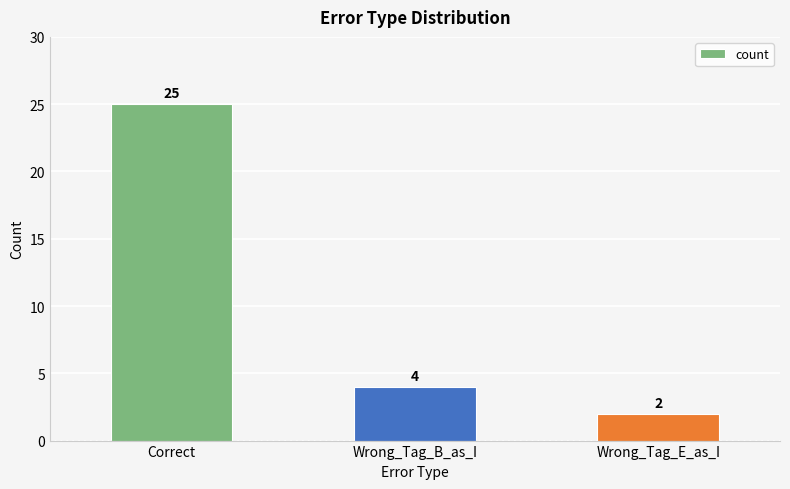

What is the label of the 1st bar from the left?

Correct